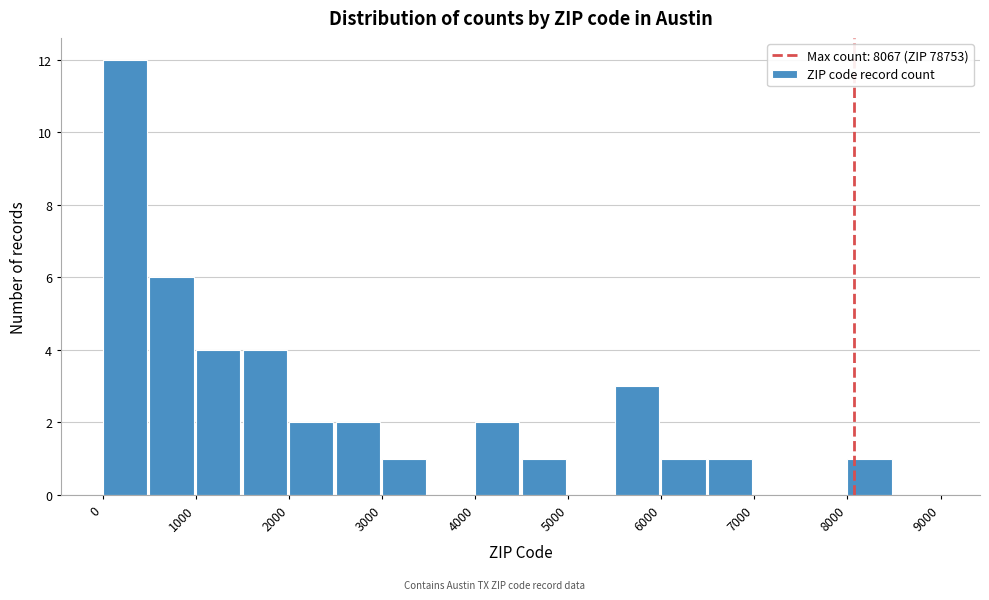

How tall is the bar that spans 5500 to 6000 on the x-axis? The values are not printed on the chart, so give them approximately, as read against the axis.

3